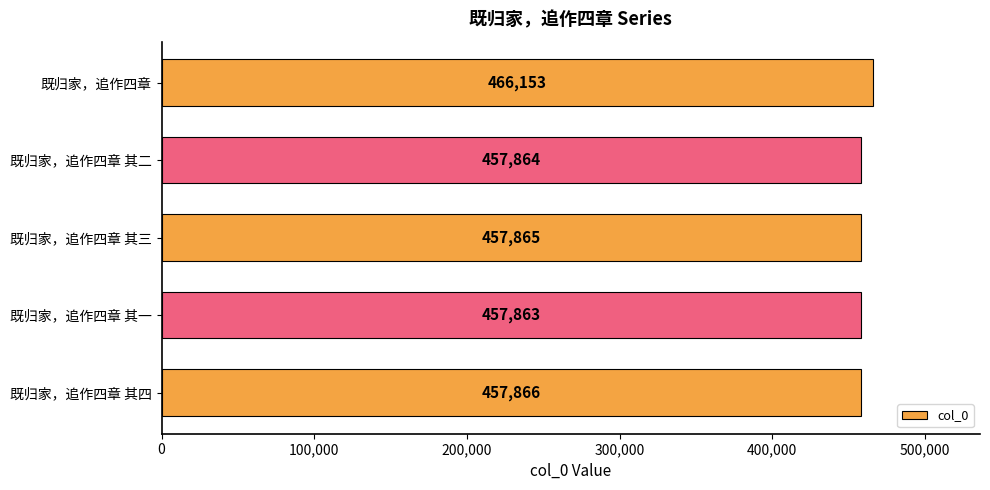

What is the difference between the second highest and minimum values?

3